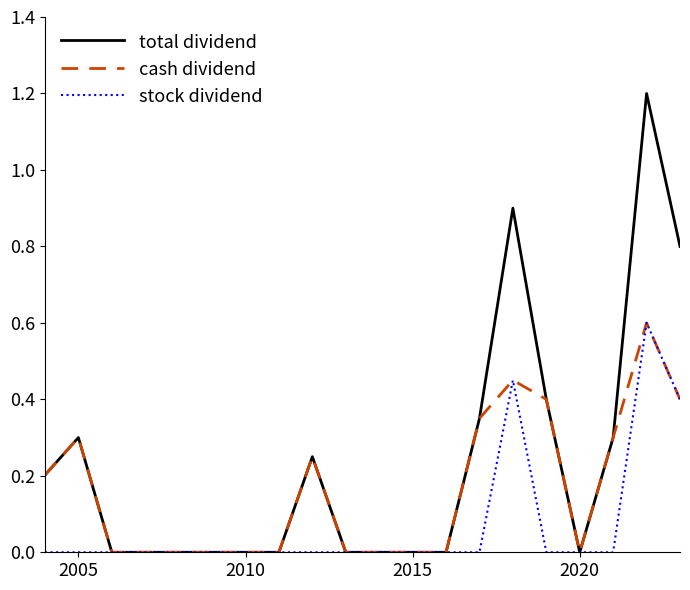

Rank the series by their average value, from lowest to highest.

stock dividend, cash dividend, total dividend